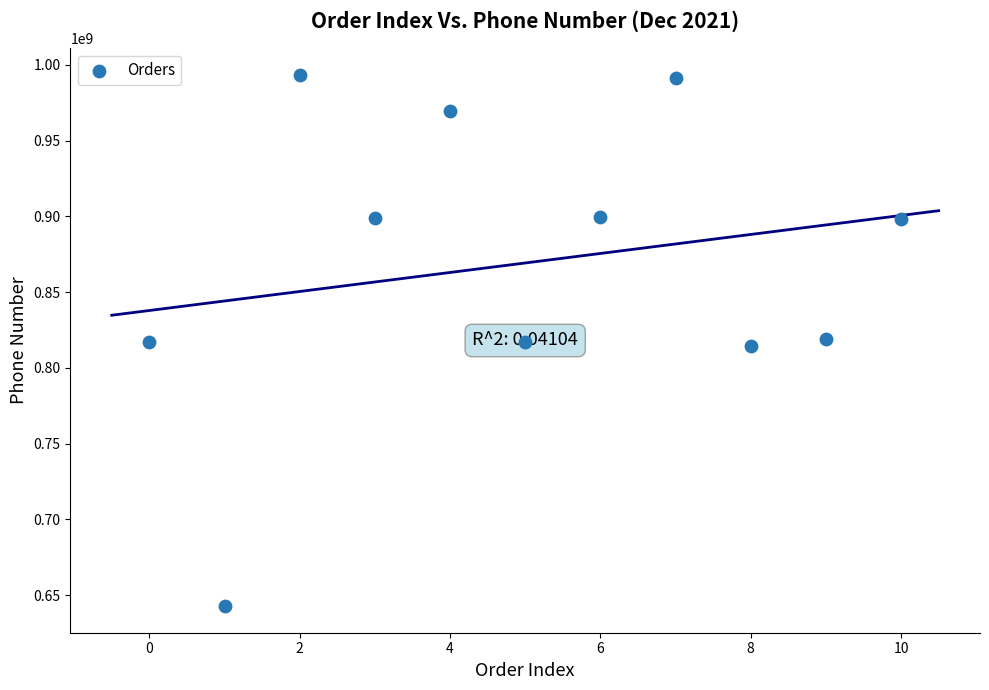

What is the range of Y values (max minus min)?

350524864